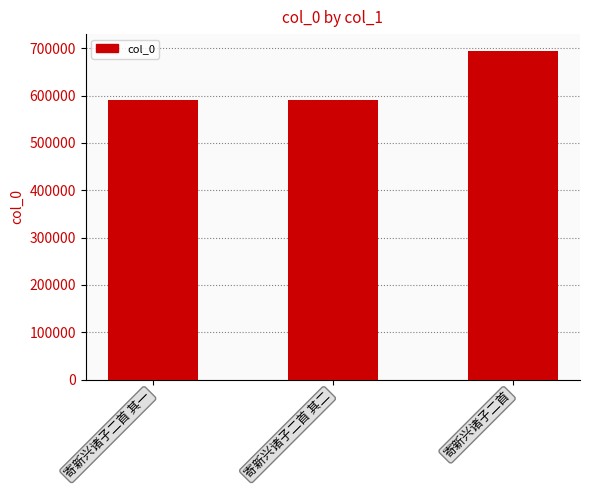

What is the difference between the second highest and minimum values?

1